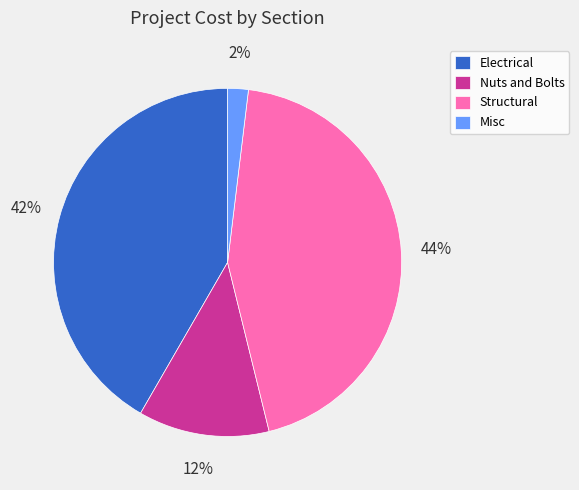

True or false: Nuts and Bolts accounts for 33% of the total.

False